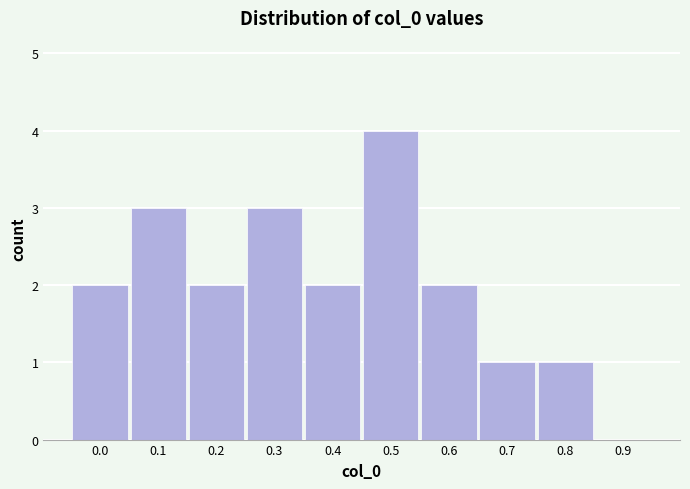

Reading right to left, what are all the values shown in this chart?

0.9=0	0.8=1	0.7=1	0.6=2	0.5=4	0.4=2	0.3=3	0.2=2	0.1=3	0.0=2